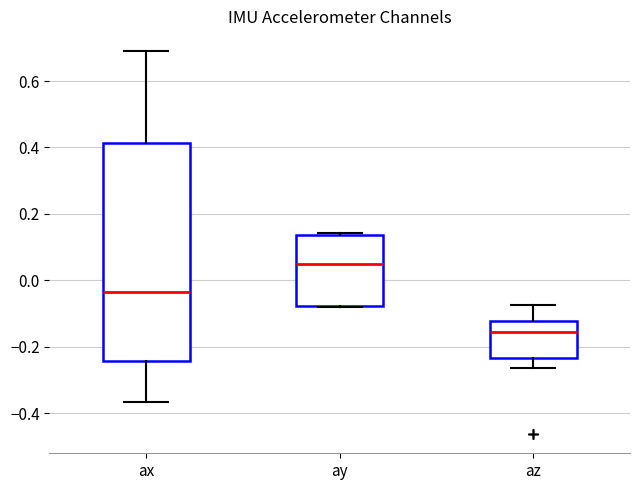

Reading left to right, read every box against the y-axis: the position of its median line, the range the box covers, and the ends of its whiskers. The values are not printed on the chart, so give them approximately, as read against the axis.

ax: median -0.04, box -0.24 to 0.42, whiskers -0.36 to 0.70
ay: median 0.04, box -0.08 to 0.14, whiskers -0.08 to 0.14 (just above the box's upper edge)
az: median -0.16, box -0.24 to -0.12, whiskers -0.26 to -0.08